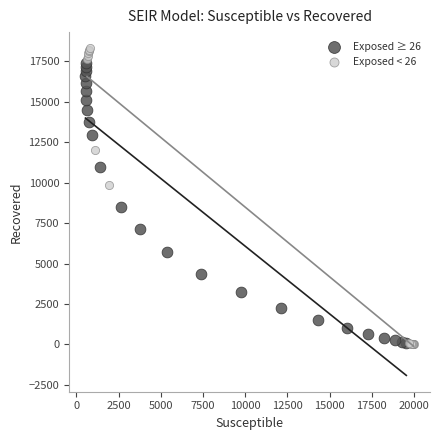

Which series has the widest spread of Y values?

Exposed < 26